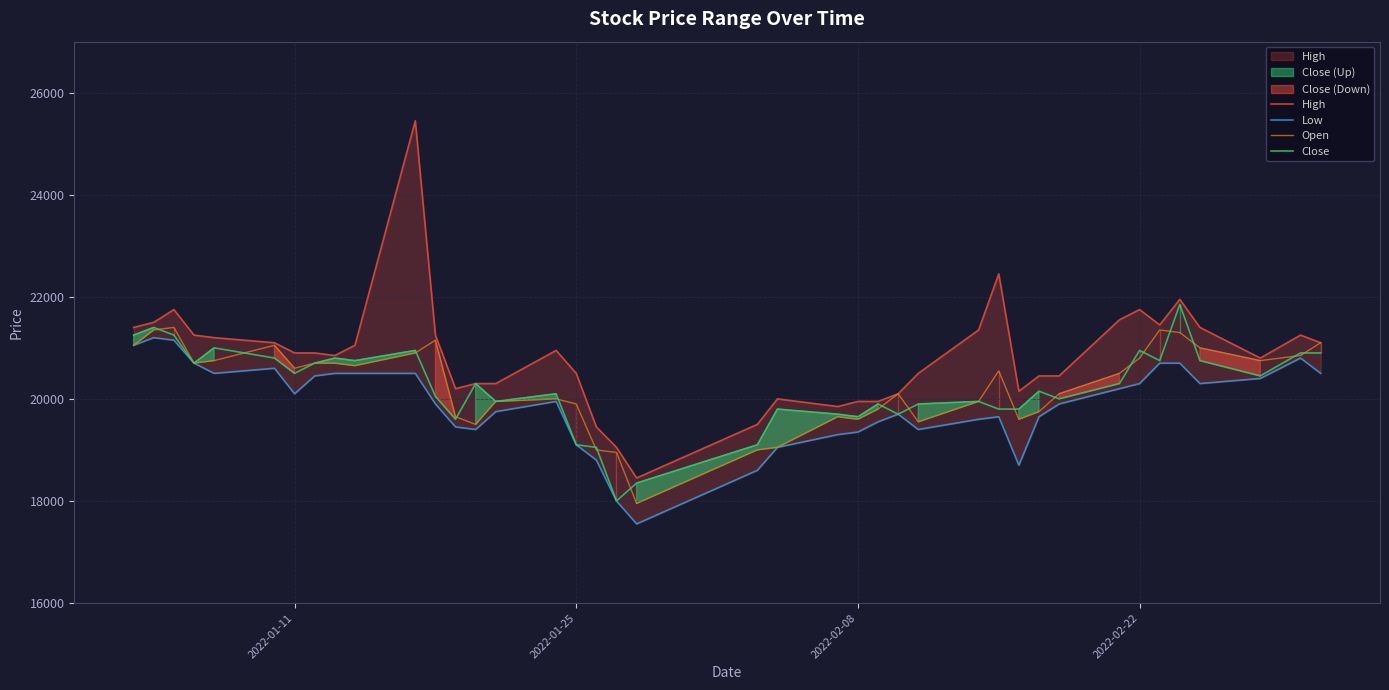

What is the difference between the highest and lowest values at 2022-02-22?

1450